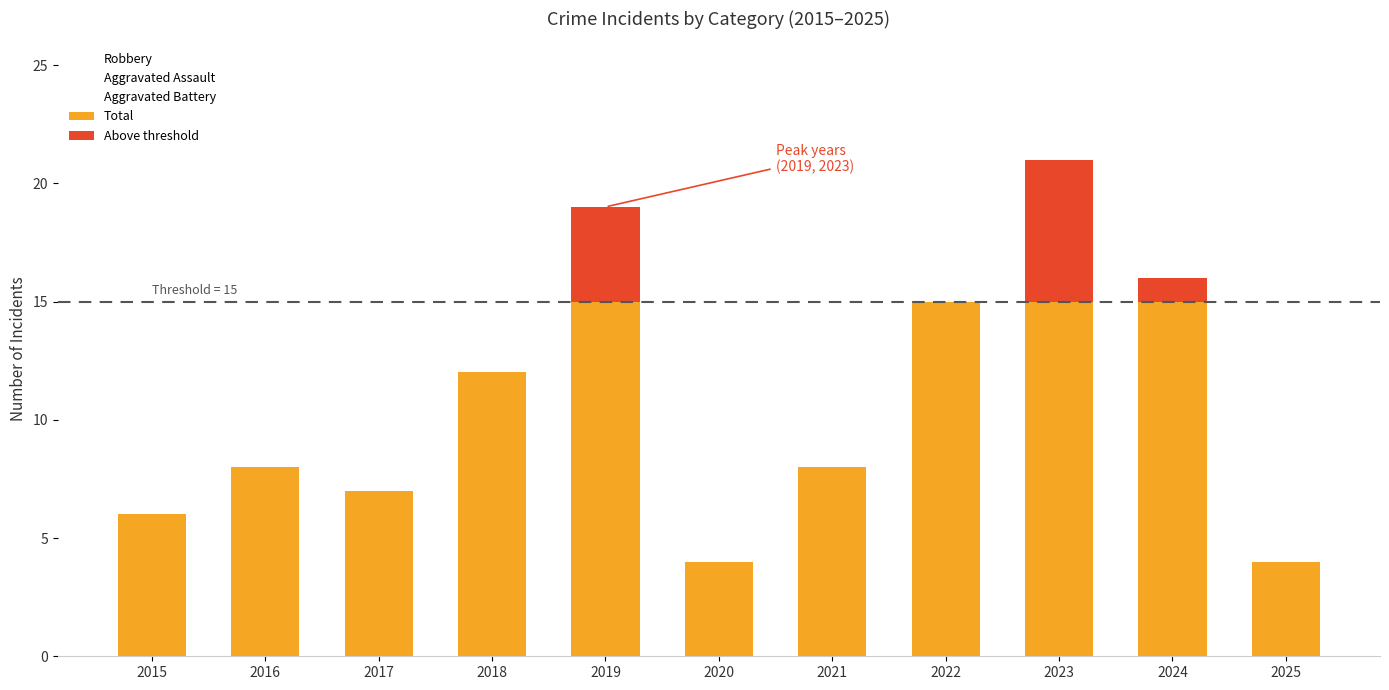

What are all the series names shown in the legend?

Robbery, Aggravated Assault, Aggravated Battery, Total, Above threshold